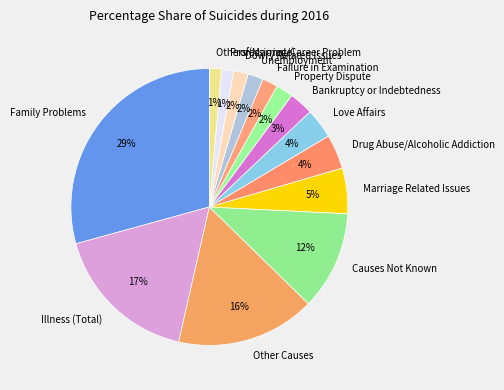

What is the ratio of the value at Property Dispute to the value at Marriage Related Issues?

0.4